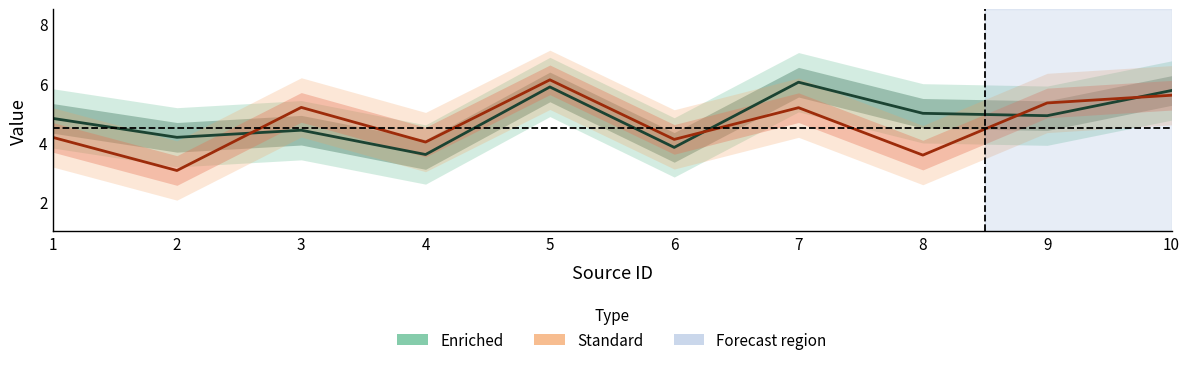

What is the sum of all Standard values?

46.3